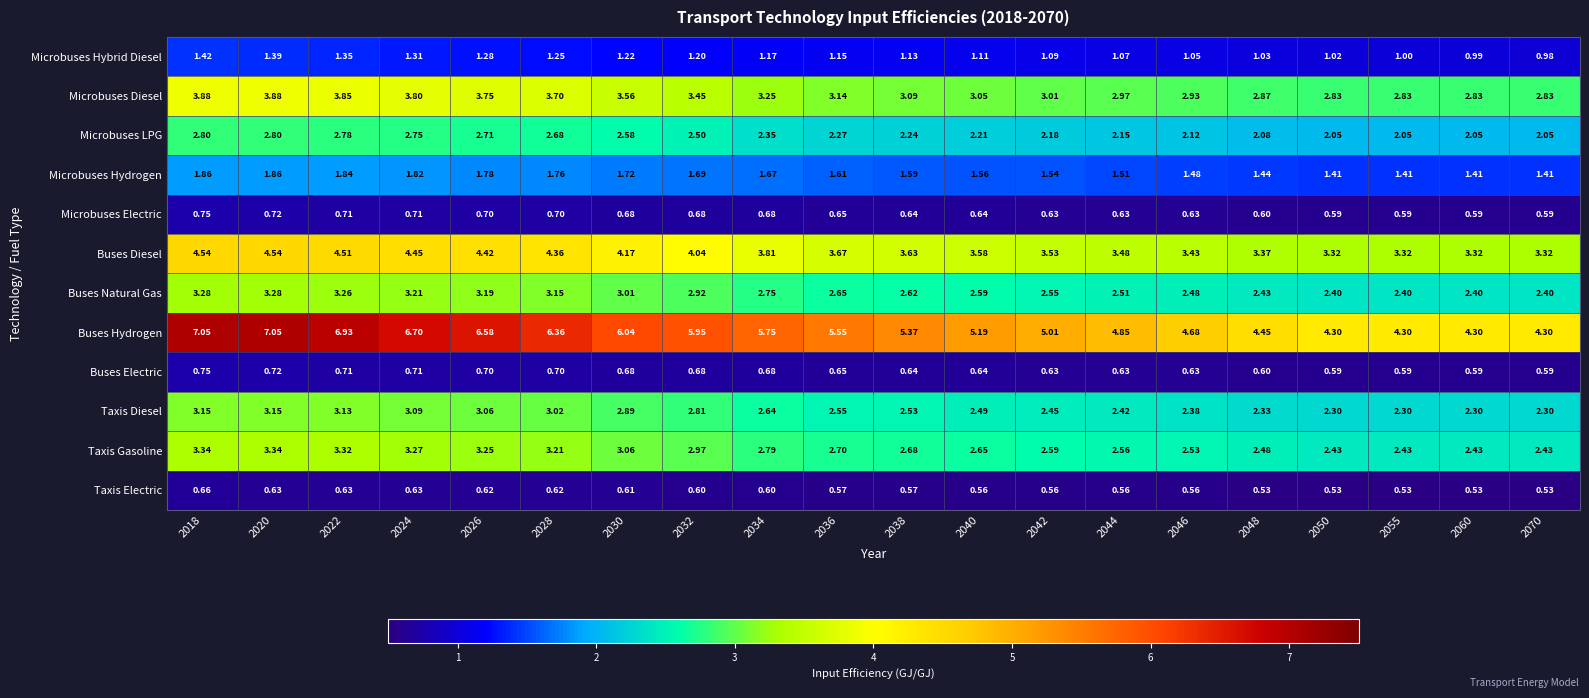

What is the total value across all series at 2028?

31.5